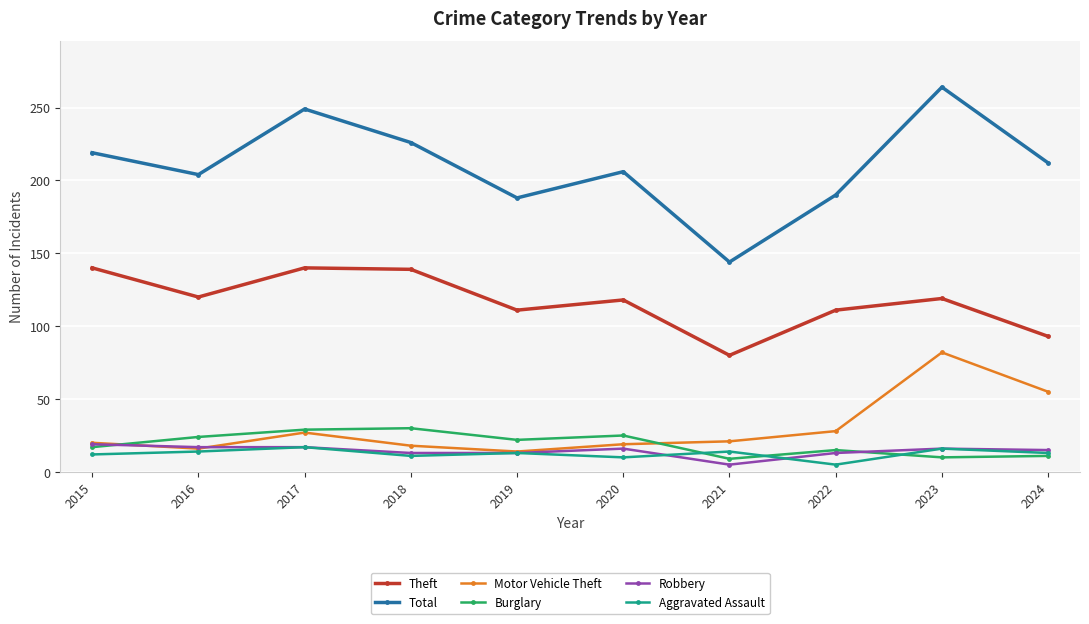

What is the sum of all Aggravated Assault values?

125